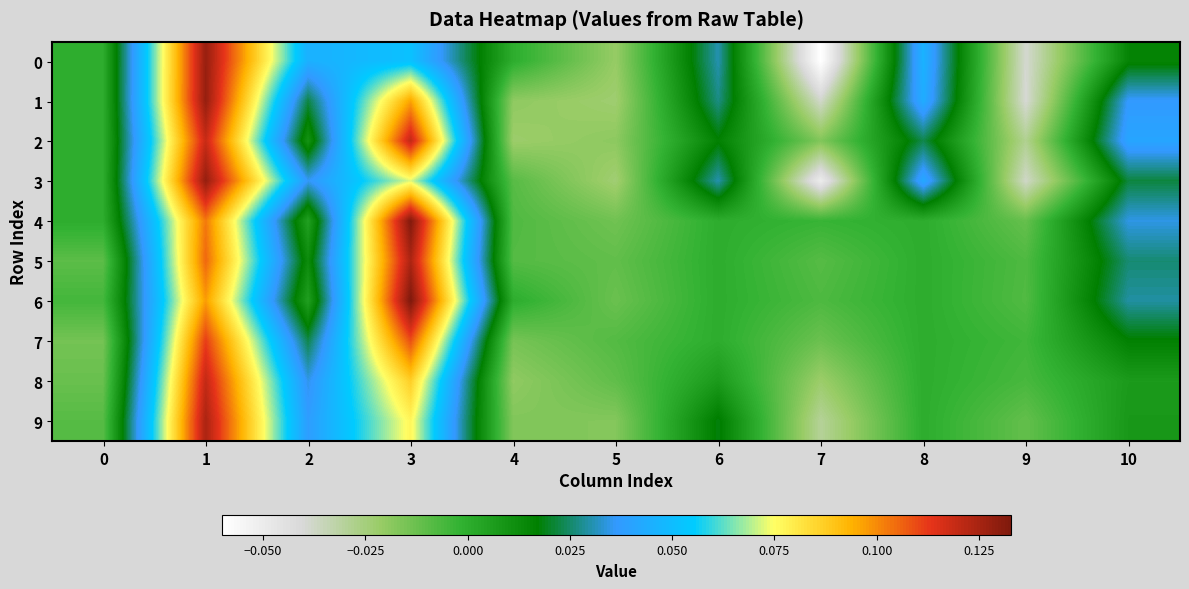

What is the total value across all series at 2?

0.2